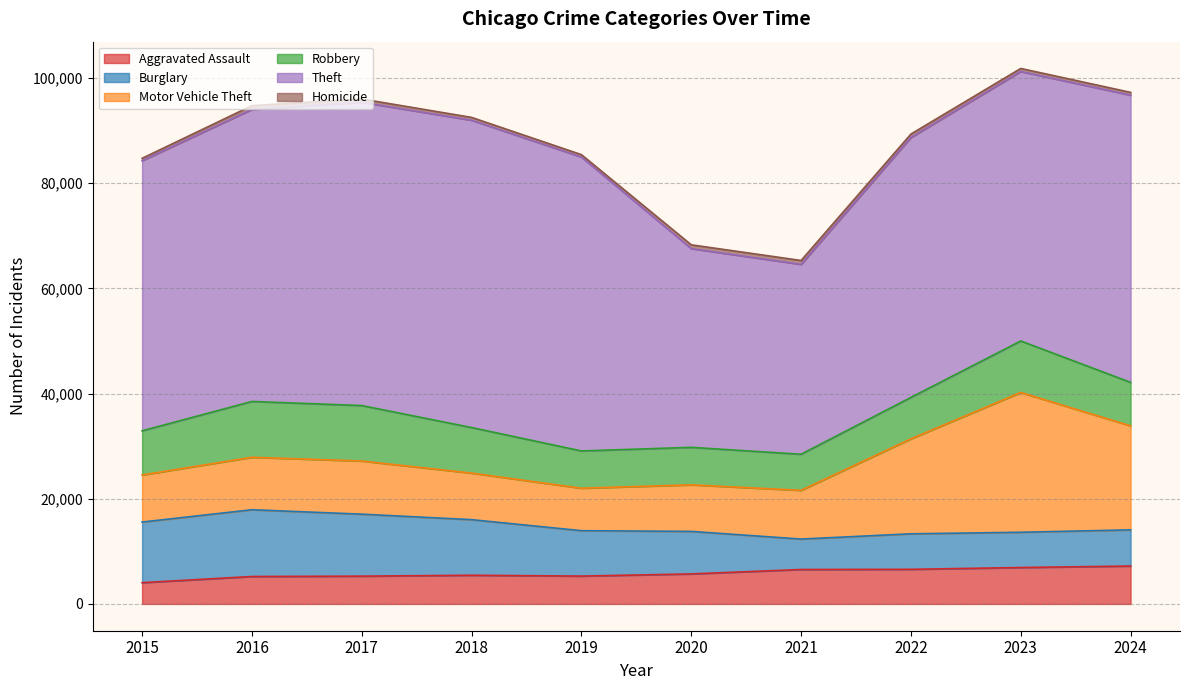

True or false: Theft has more than 1 points higher than both neighbors.

False